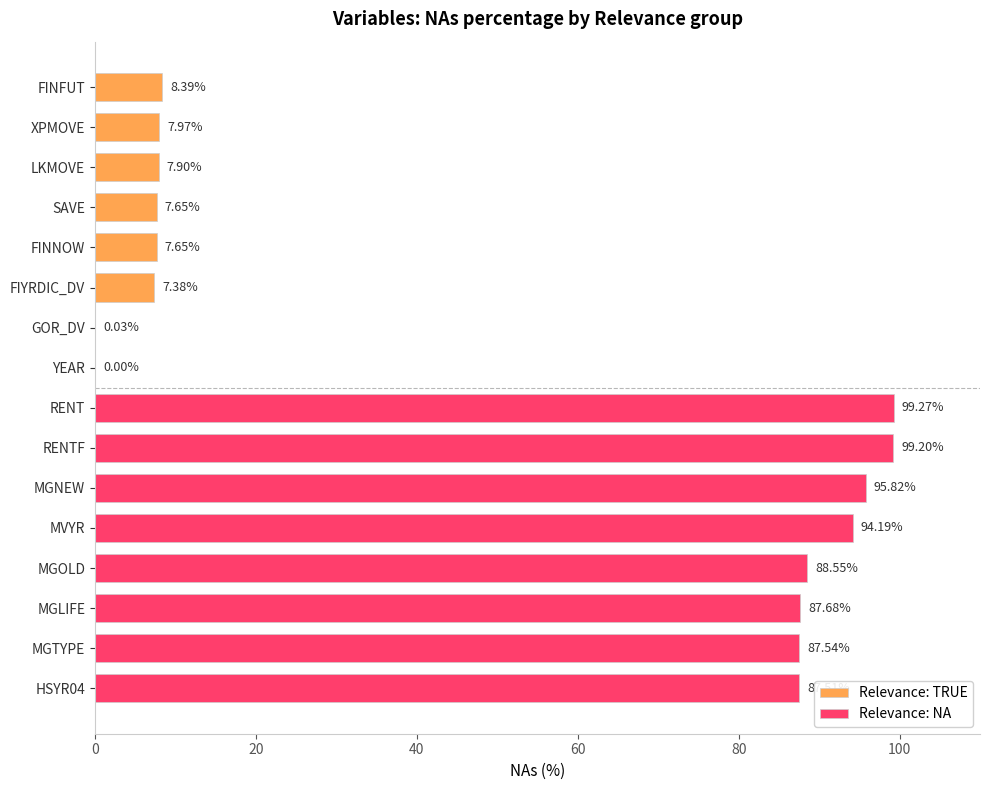

Reading right to left, list all the values displayed in this chart.

Relevance: TRUE: 0.0	0.0	7.4	7.7	7.7	7.9	8.0	8.4
Relevance: NA: 87.5	87.5	87.7	88.6	94.2	95.8	99.2	99.3